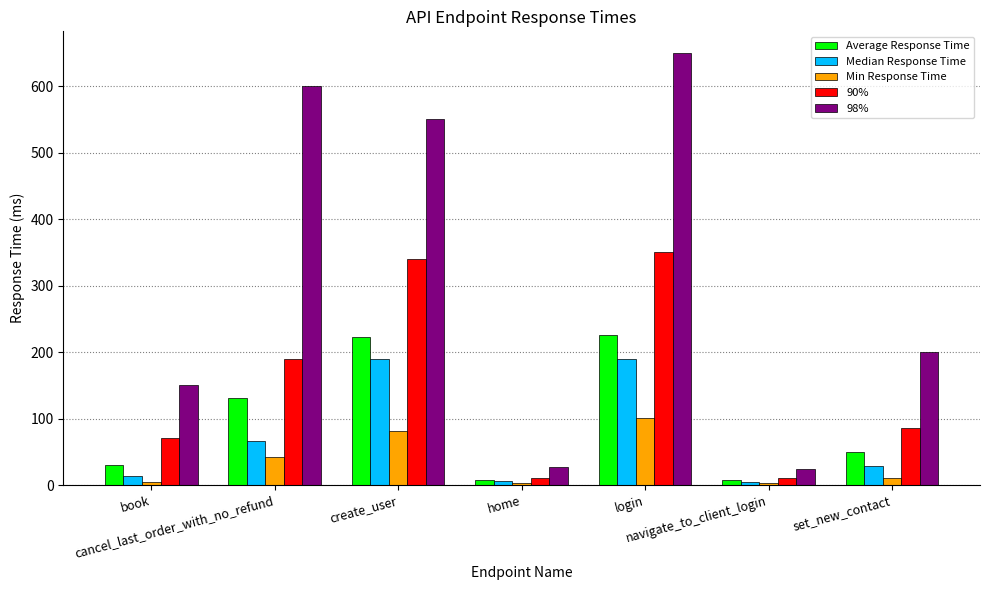

What is the label of the 2nd bar from the left?

cancel_last_order_with_no_refund